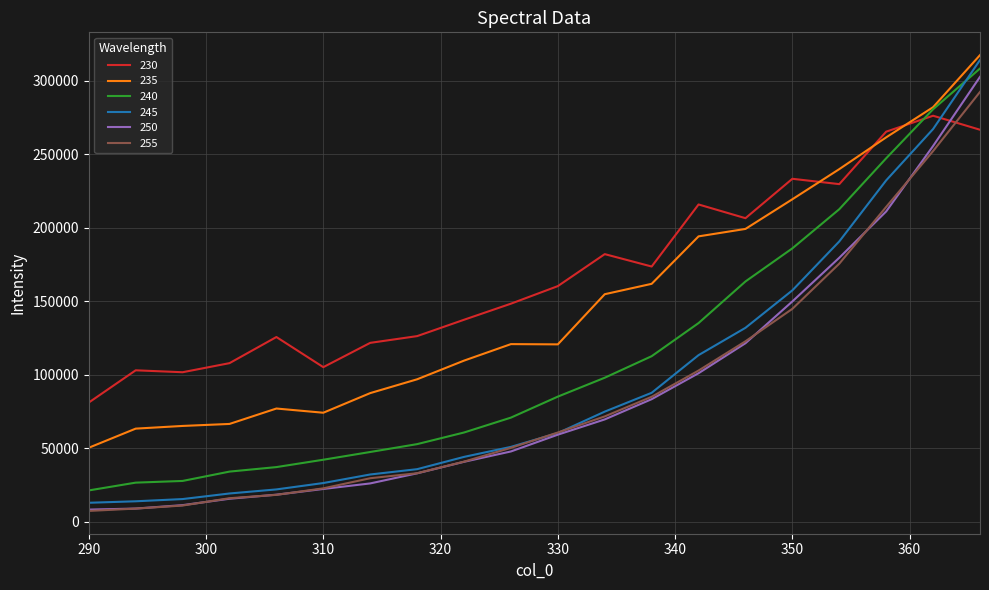

What is the smallest value displayed?

7353.6